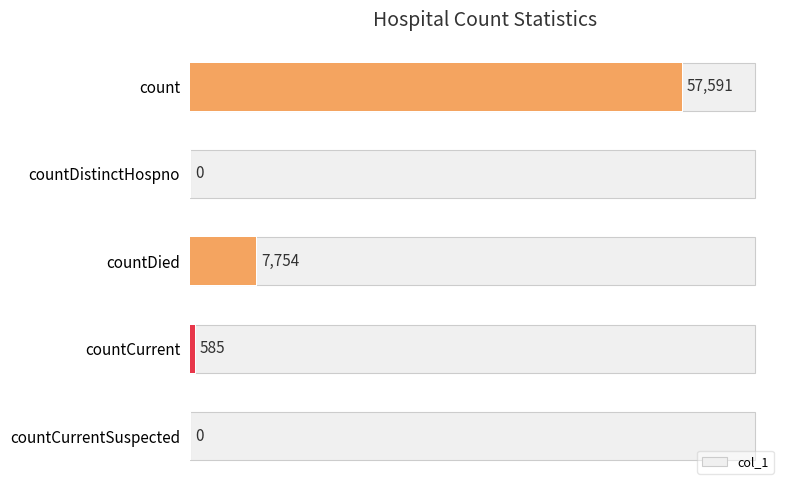

How many positive values are there?

3